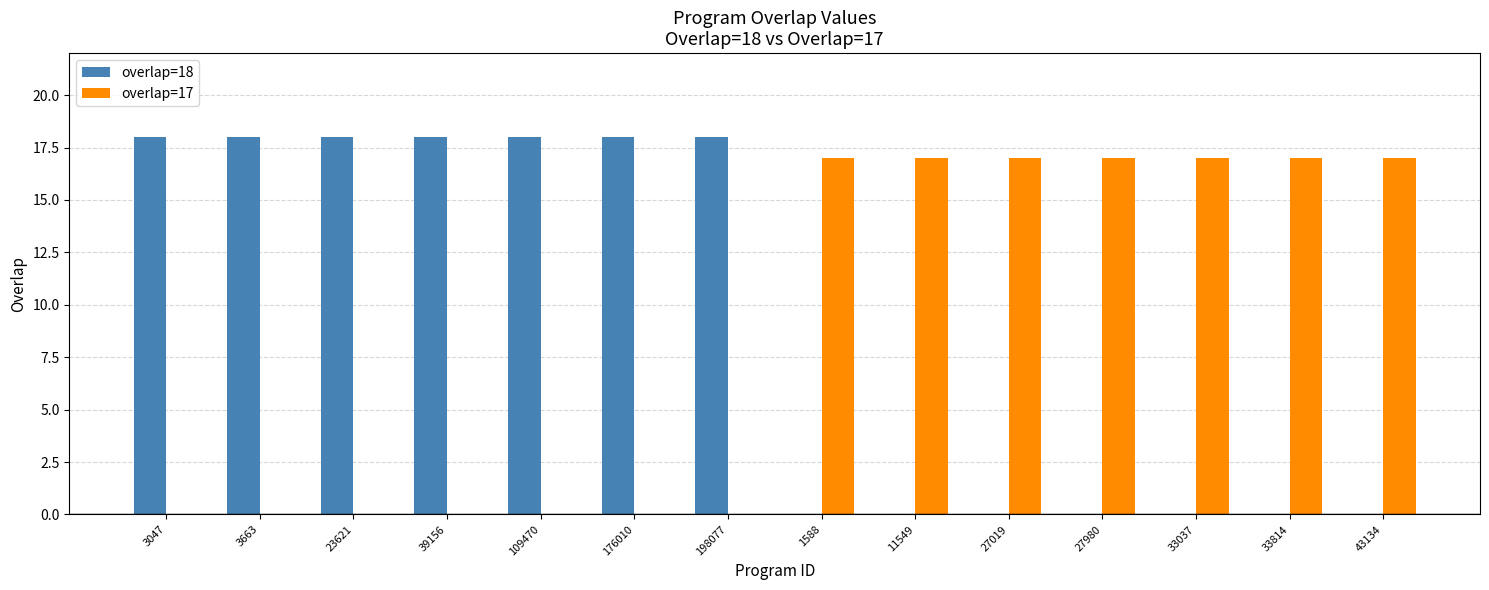

Is the value of overlap=17 at 11549 greater than the value of overlap=18 at 176010?

No